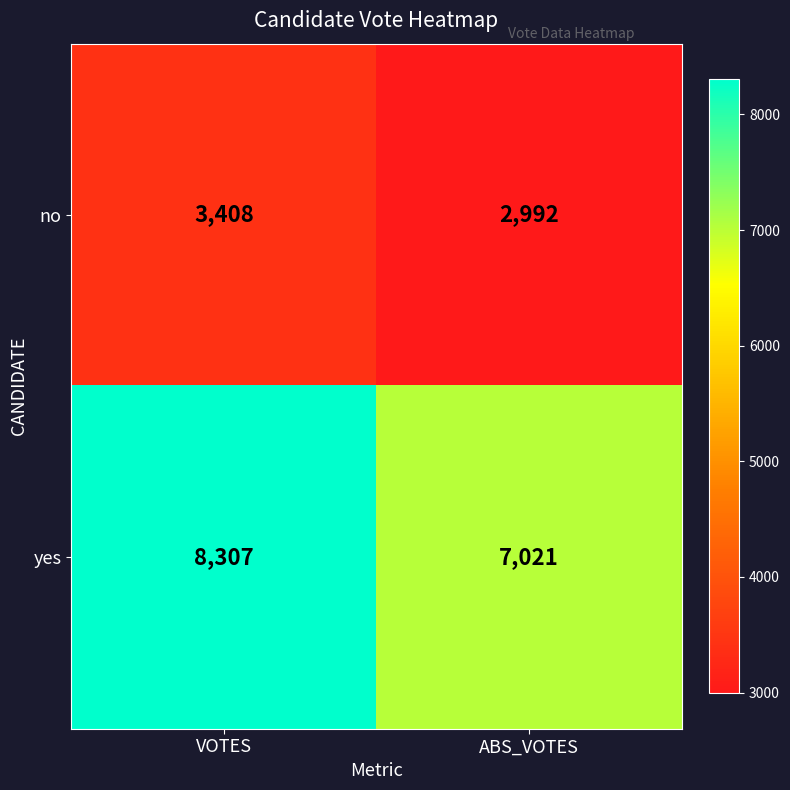

Reading left to right, what are all the values shown in this chart?

no: 3408	2992
yes: 8307	7021